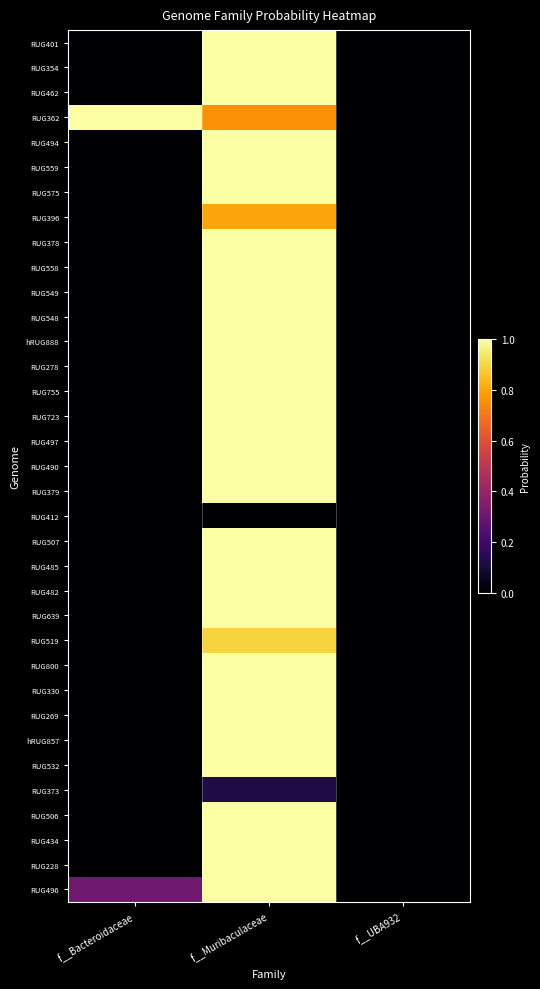

Reading left to right, list all the values displayed in this chart.

RUG401: f__Bacteroidaceae=0.0	f__Muribaculaceae=1.0	f__UBA932=0.0
RUG354: f__Bacteroidaceae=0.0	f__Muribaculaceae=1.0	f__UBA932=0.0
RUG462: f__Bacteroidaceae=0.0	f__Muribaculaceae=1.0	f__UBA932=0.0
RUG362: f__Bacteroidaceae=1.0	f__Muribaculaceae=0.8	f__UBA932=0.0
RUG494: f__Bacteroidaceae=0.0	f__Muribaculaceae=1.0	f__UBA932=0.0
RUG559: f__Bacteroidaceae=0.0	f__Muribaculaceae=1.0	f__UBA932=0.0
RUG575: f__Bacteroidaceae=0.0	f__Muribaculaceae=1.0	f__UBA932=0.0
RUG396: f__Bacteroidaceae=0.0	f__Muribaculaceae=0.8	f__UBA932=0.0
RUG378: f__Bacteroidaceae=0.0	f__Muribaculaceae=1.0	f__UBA932=0.0
RUG558: f__Bacteroidaceae=0.0	f__Muribaculaceae=1.0	f__UBA932=0.0
RUG549: f__Bacteroidaceae=0.0	f__Muribaculaceae=1.0	f__UBA932=0.0
RUG548: f__Bacteroidaceae=0.0	f__Muribaculaceae=1.0	f__UBA932=0.0
hRUG888: f__Bacteroidaceae=0.0	f__Muribaculaceae=1.0	f__UBA932=0.0
RUG278: f__Bacteroidaceae=0.0	f__Muribaculaceae=1.0	f__UBA932=0.0
RUG755: f__Bacteroidaceae=0.0	f__Muribaculaceae=1.0	f__UBA932=0.0
RUG723: f__Bacteroidaceae=0.0	f__Muribaculaceae=1.0	f__UBA932=0.0
RUG497: f__Bacteroidaceae=0.0	f__Muribaculaceae=1.0	f__UBA932=0.0
RUG490: f__Bacteroidaceae=0.0	f__Muribaculaceae=1.0	f__UBA932=0.0
RUG379: f__Bacteroidaceae=0.0	f__Muribaculaceae=1.0	f__UBA932=0.0
RUG412: f__Bacteroidaceae=0.0	f__Muribaculaceae=0.0	f__UBA932=0.0
RUG507: f__Bacteroidaceae=0.0	f__Muribaculaceae=1.0	f__UBA932=0.0
RUG485: f__Bacteroidaceae=0.0	f__Muribaculaceae=1.0	f__UBA932=0.0
RUG482: f__Bacteroidaceae=0.0	f__Muribaculaceae=1.0	f__UBA932=0.0
RUG639: f__Bacteroidaceae=0.0	f__Muribaculaceae=1.0	f__UBA932=0.0
RUG519: f__Bacteroidaceae=0.0	f__Muribaculaceae=0.9	f__UBA932=0.0
RUG800: f__Bacteroidaceae=0.0	f__Muribaculaceae=1.0	f__UBA932=0.0
RUG330: f__Bacteroidaceae=0.0	f__Muribaculaceae=1.0	f__UBA932=0.0
RUG269: f__Bacteroidaceae=0.0	f__Muribaculaceae=1.0	f__UBA932=0.0
hRUG857: f__Bacteroidaceae=0.0	f__Muribaculaceae=1.0	f__UBA932=0.0
RUG532: f__Bacteroidaceae=0.0	f__Muribaculaceae=1.0	f__UBA932=0.0
RUG373: f__Bacteroidaceae=0.0	f__Muribaculaceae=0.1	f__UBA932=0.0
RUG506: f__Bacteroidaceae=0.0	f__Muribaculaceae=1.0	f__UBA932=0.0
RUG434: f__Bacteroidaceae=0.0	f__Muribaculaceae=1.0	f__UBA932=0.0
RUG228: f__Bacteroidaceae=0.0	f__Muribaculaceae=1.0	f__UBA932=0.0
RUG496: f__Bacteroidaceae=0.3	f__Muribaculaceae=1.0	f__UBA932=0.0